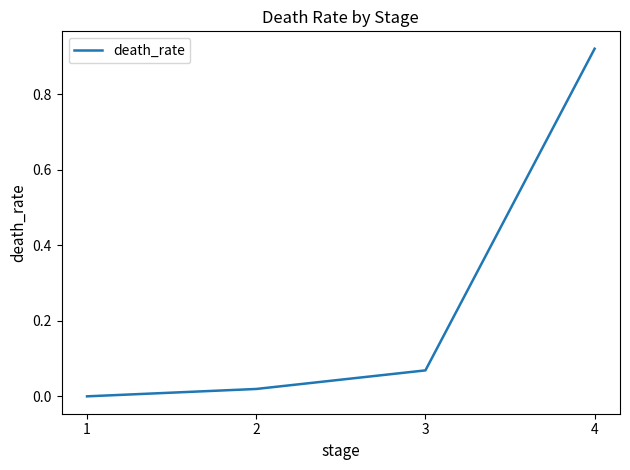

The chart shows a value of 1.3 at 4. True or false?

False